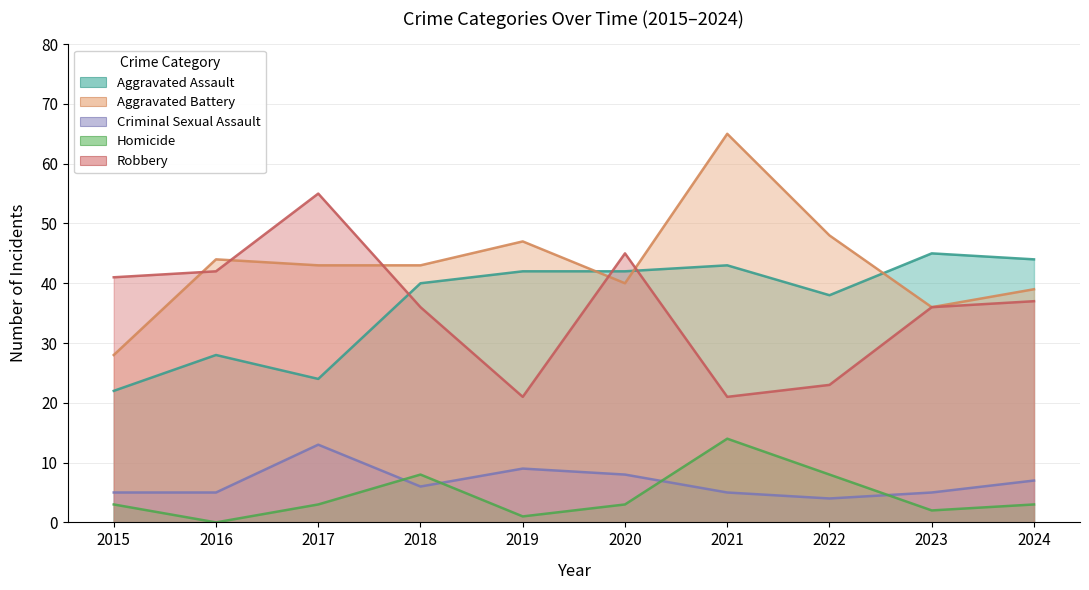

Does the chart display data point markers on the line(s)?

No